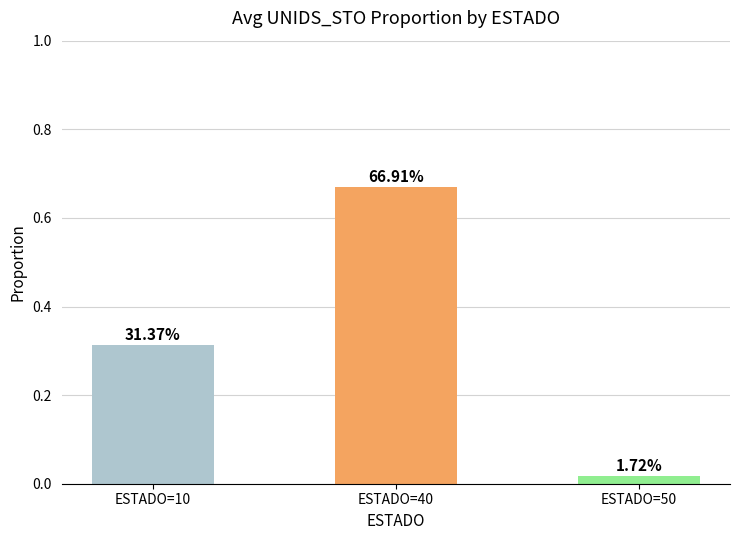

What is the value of the 2nd bar from the left?

0.7